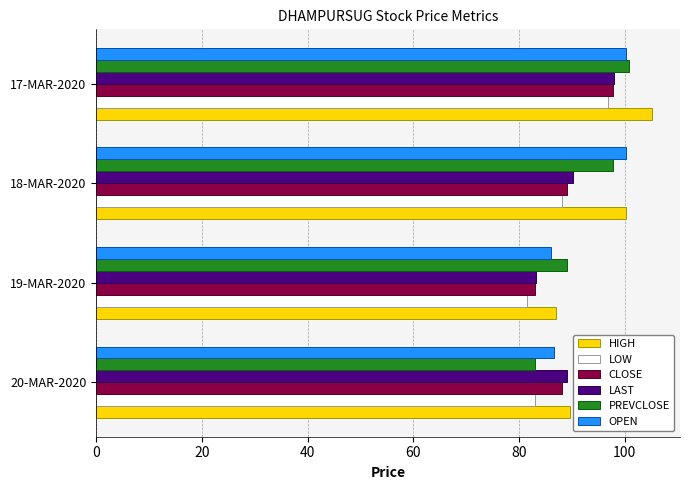

What is the spread (max minus min) of values at 19-MAR-2020?

7.6